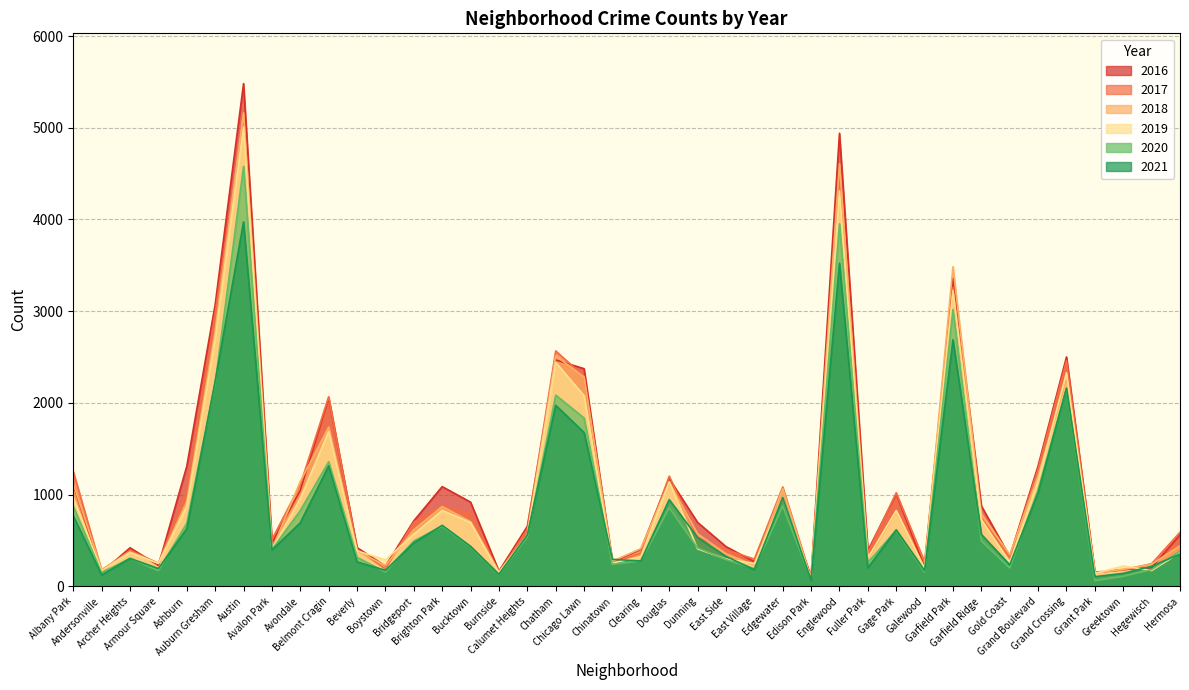

In 2017, how many points are lower than both neighbors (excluding endpoints)?

12